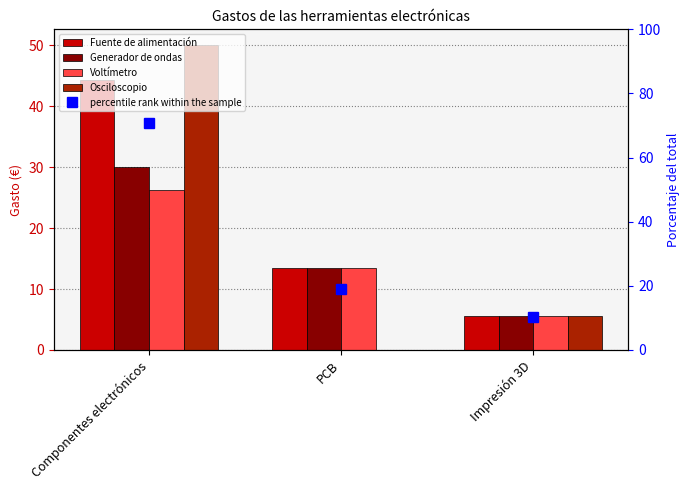

Rank the series at Impresión 3D from lowest to highest value.

Fuente de alimentación, Generador de ondas, Voltímetro, Osciloscopio